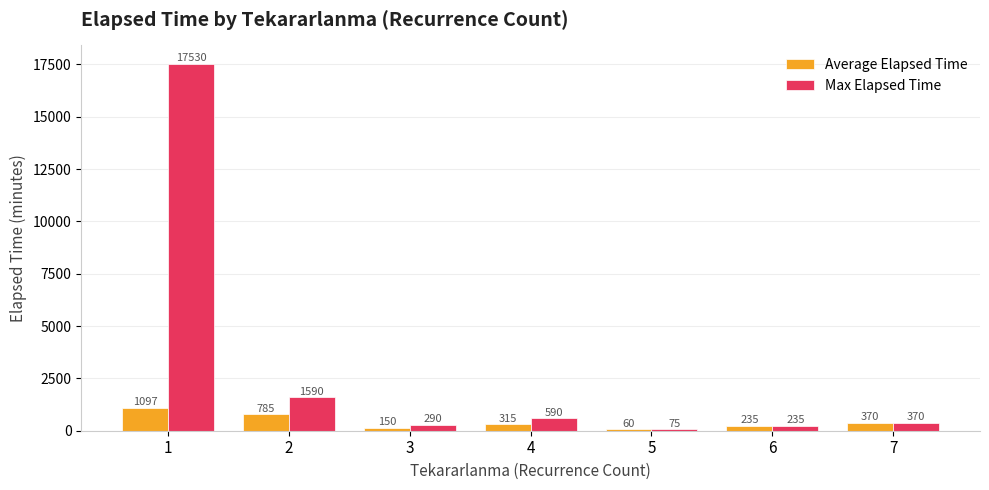

What is the highest value of the Average Elapsed Time series?

1097.1